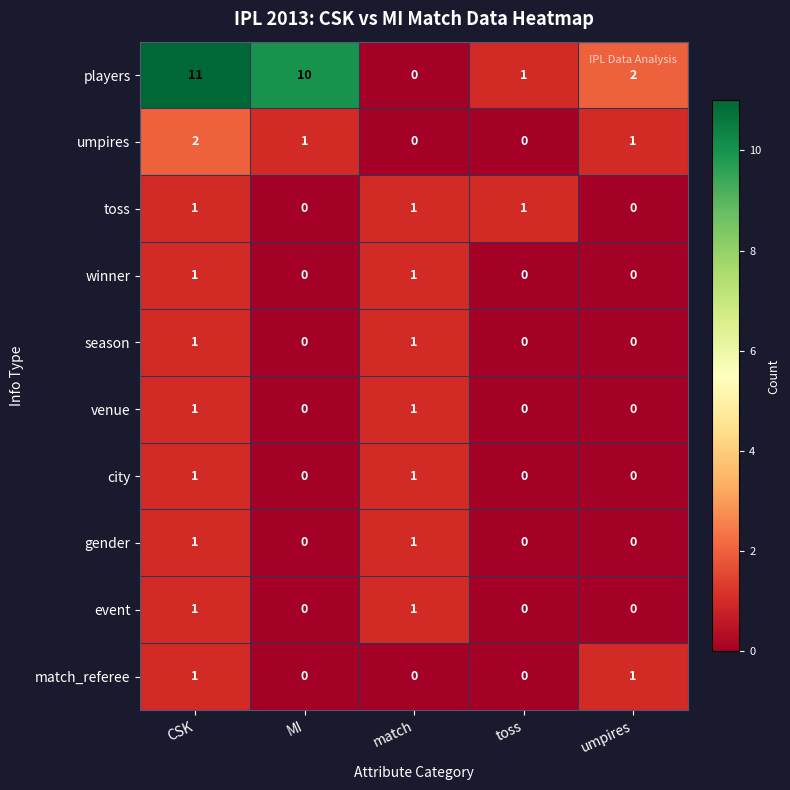

Count the gender values in the range 0 to 1.

5